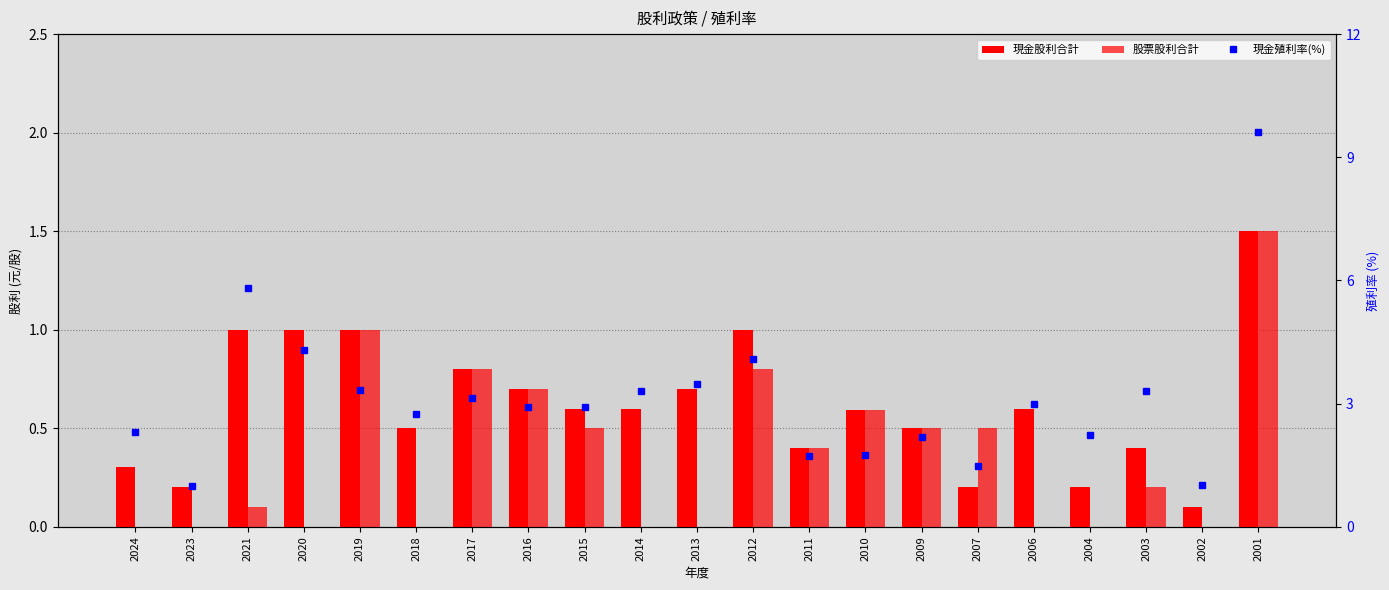

What is the spread (max minus min) of values at 2015?

2.4